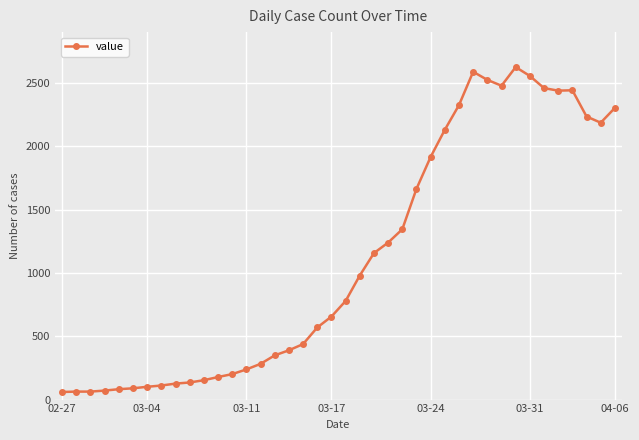

What is the smallest value displayed?

60